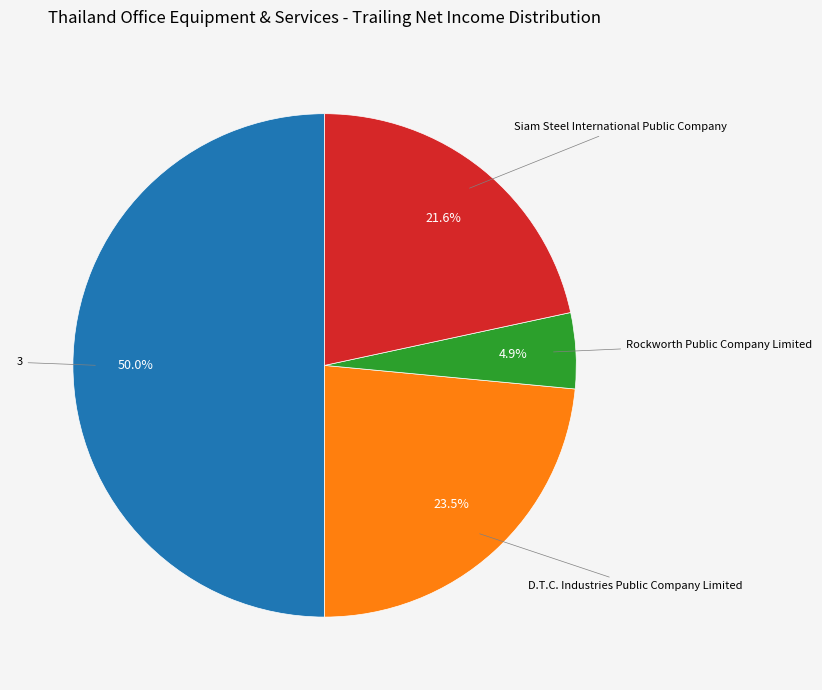

To the nearest percent, what is the difference between the largest and smallest slice percentages?

45%